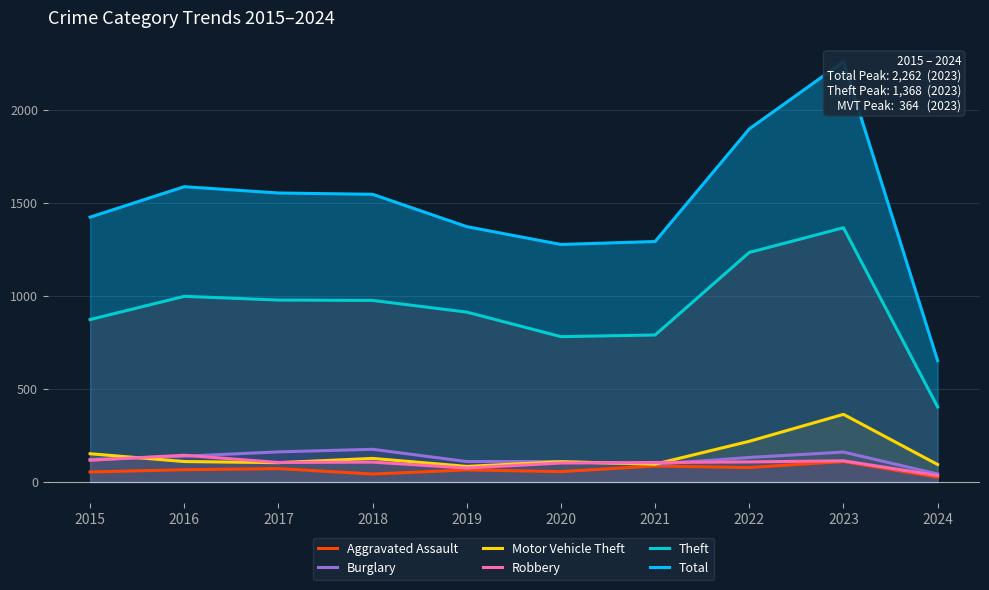

What is the maximum value shown in the chart?

2262